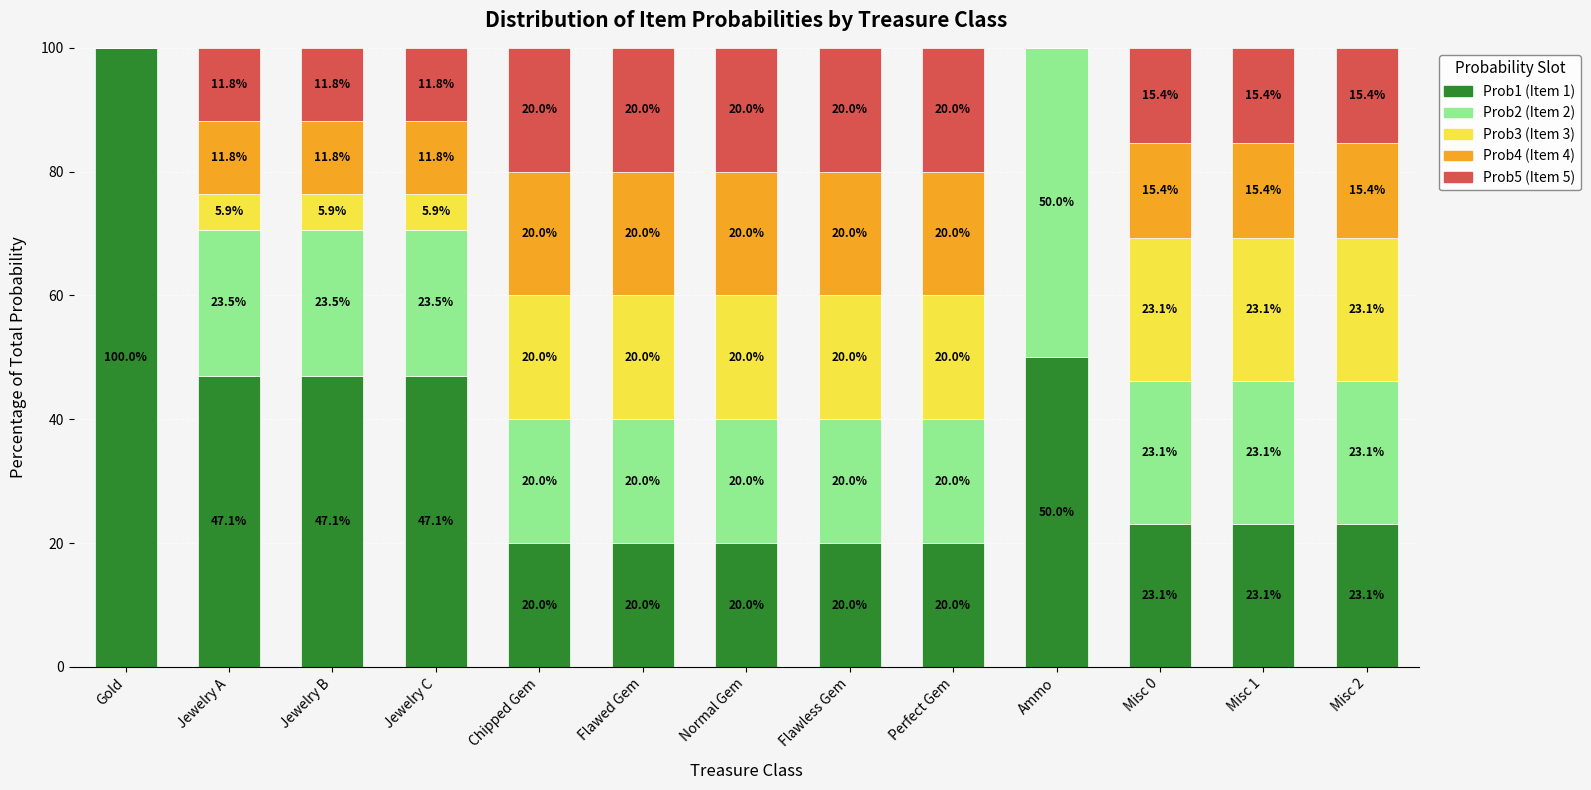

What is the total value across all series at Ammo?

100.0